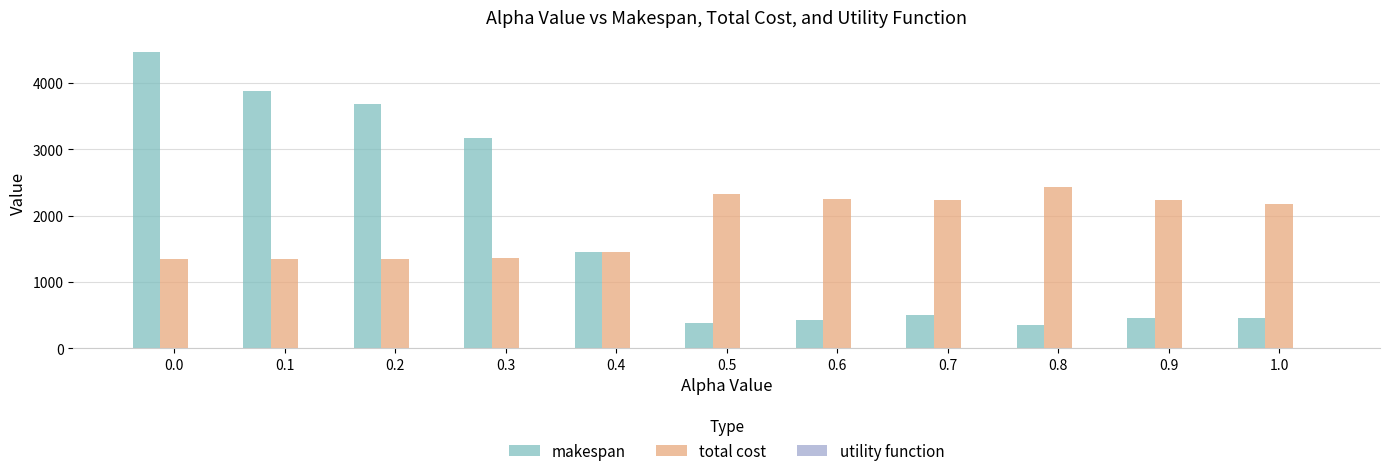

Is the value of total cost at 0.2 greater than the value of makespan at 0.5?

Yes